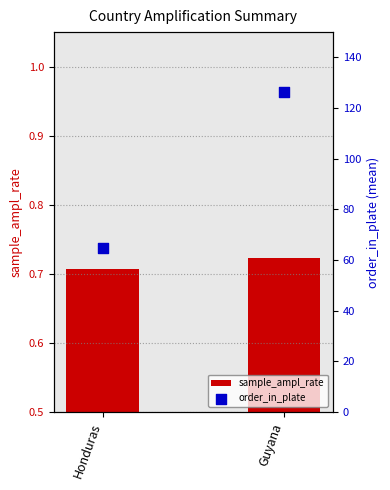

At which category is the sum across all series the highest?

Guyana